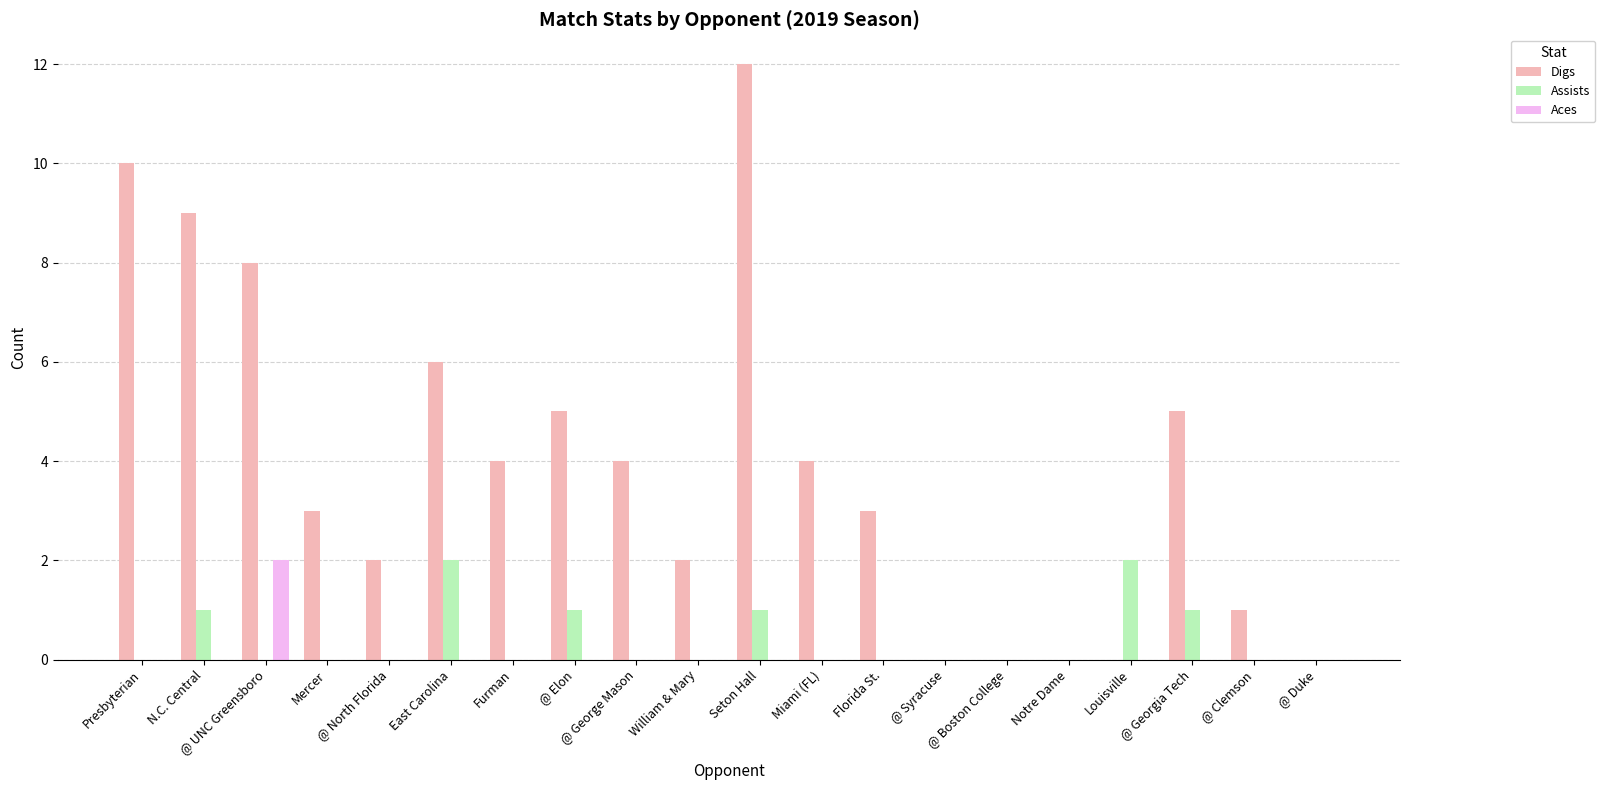

Which series has the largest total across all categories?

Digs